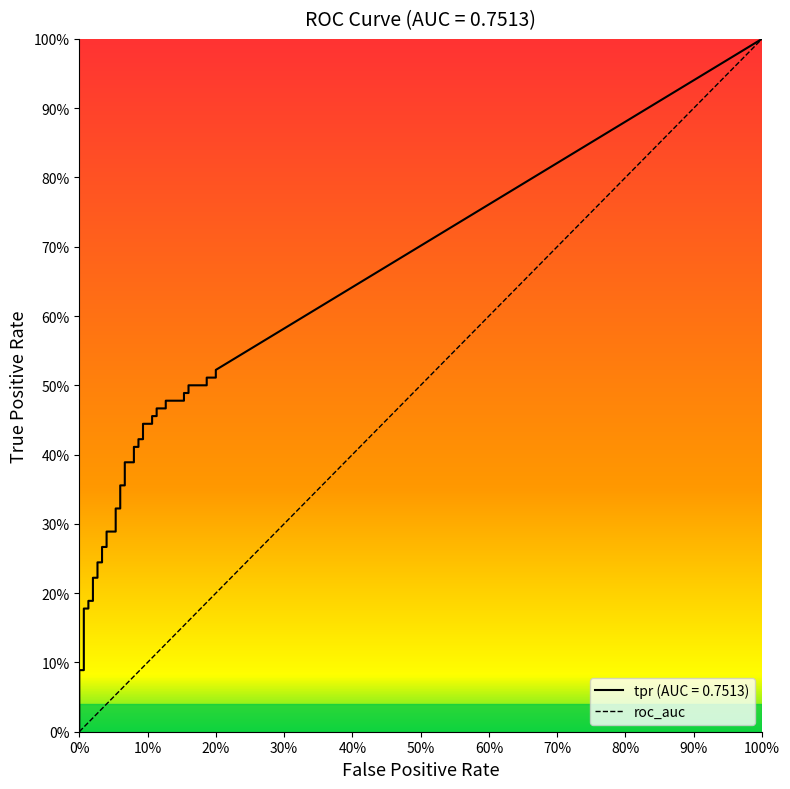

At how many categories does at least one series exceed 0?

40